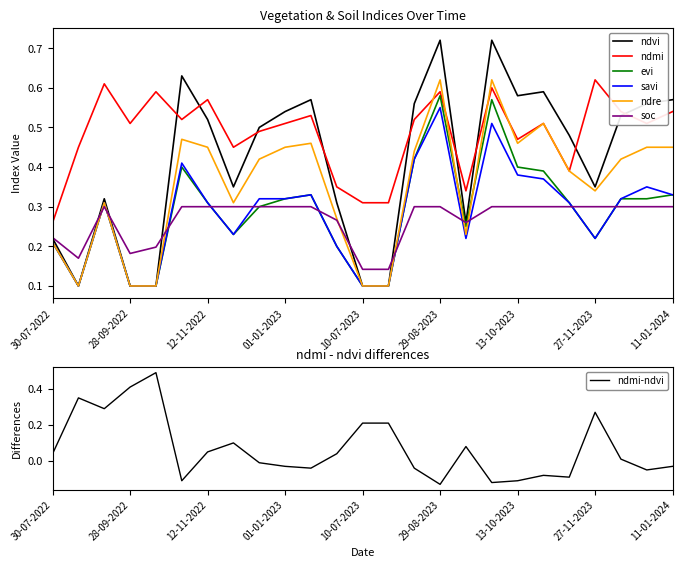

True or false: ndvi and evi cross at least once.

False